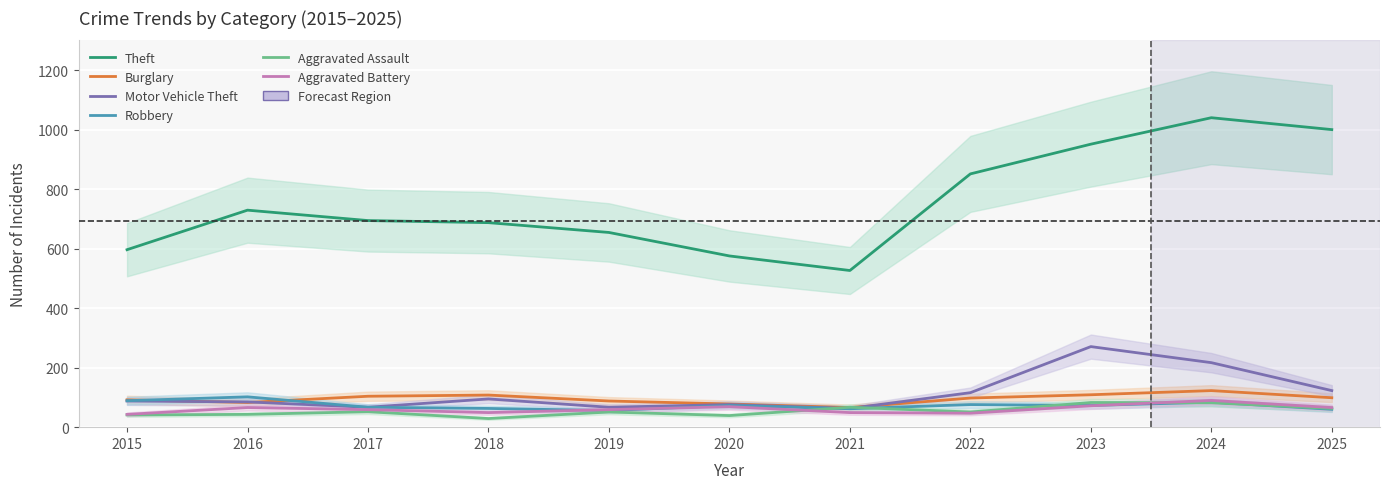

Reading left to right, transcribe all the data shown in this chart.

Theft: 2015=597	2016=730	2017=695	2018=688	2019=655	2020=576	2021=527	2022=852	2023=952	2024=1041	2025=1001
Burglary: 2015=92	2016=83	2017=104	2018=108	2019=88	2020=78	2021=66	2022=98	2023=109	2024=123	2025=99
Motor Vehicle Theft: 2015=88	2016=85	2017=67	2018=95	2019=67	2020=76	2021=63	2022=116	2023=271	2024=217	2025=123
Robbery: 2015=89	2016=102	2017=67	2018=63	2019=56	2020=73	2021=62	2022=76	2023=73	2024=84	2025=60
Aggravated Assault: 2015=41	2016=43	2017=52	2018=29	2019=51	2020=39	2021=67	2022=51	2023=83	2024=82	2025=63
Aggravated Battery: 2015=43	2016=66	2017=59	2018=49	2019=59	2020=69	2021=49	2022=47	2023=72	2024=90	2025=66